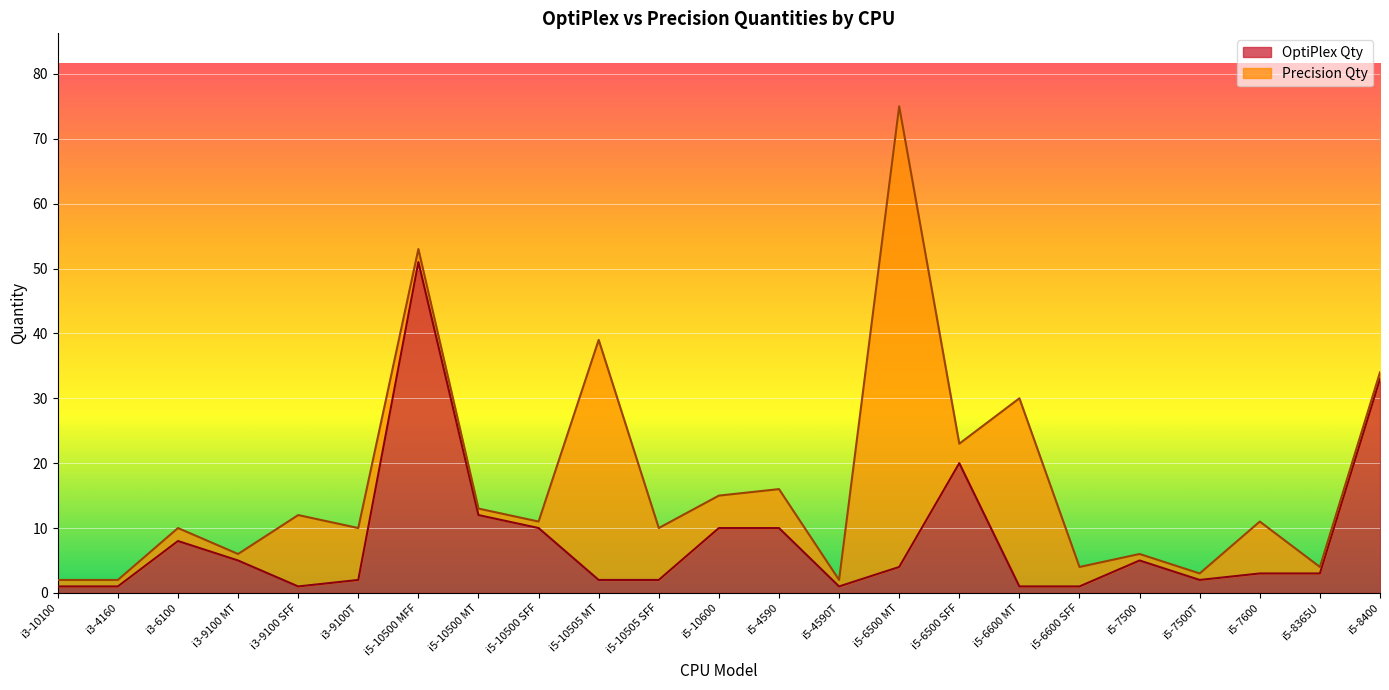

What is the difference between the maximum and minimum values?

50